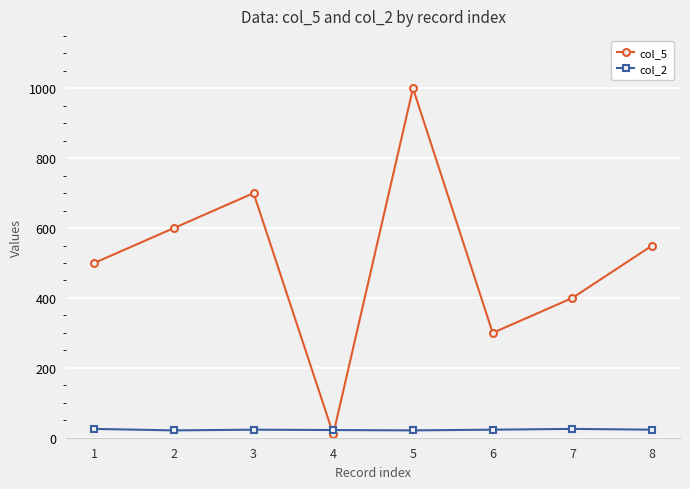

The value of col_5 at 6 is 133.5. True or false?

False